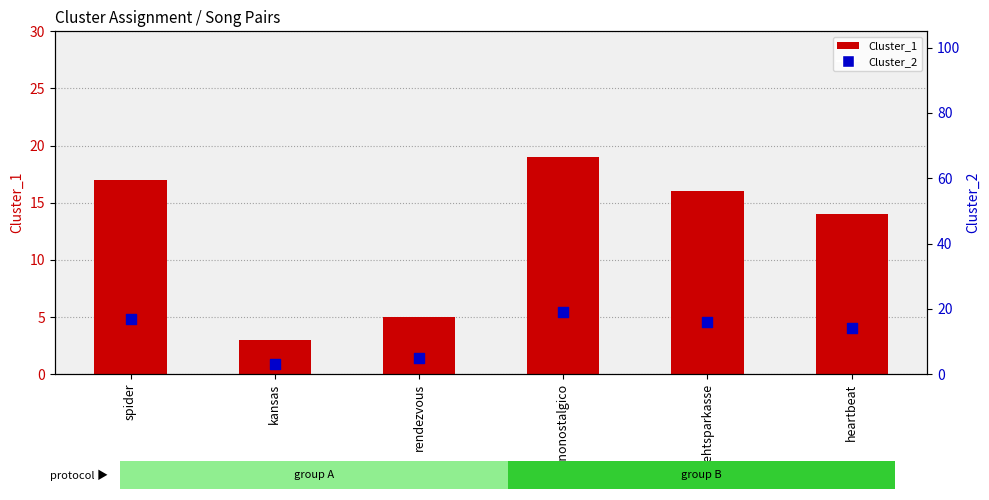

Which series has the largest total across all categories?

Cluster_1